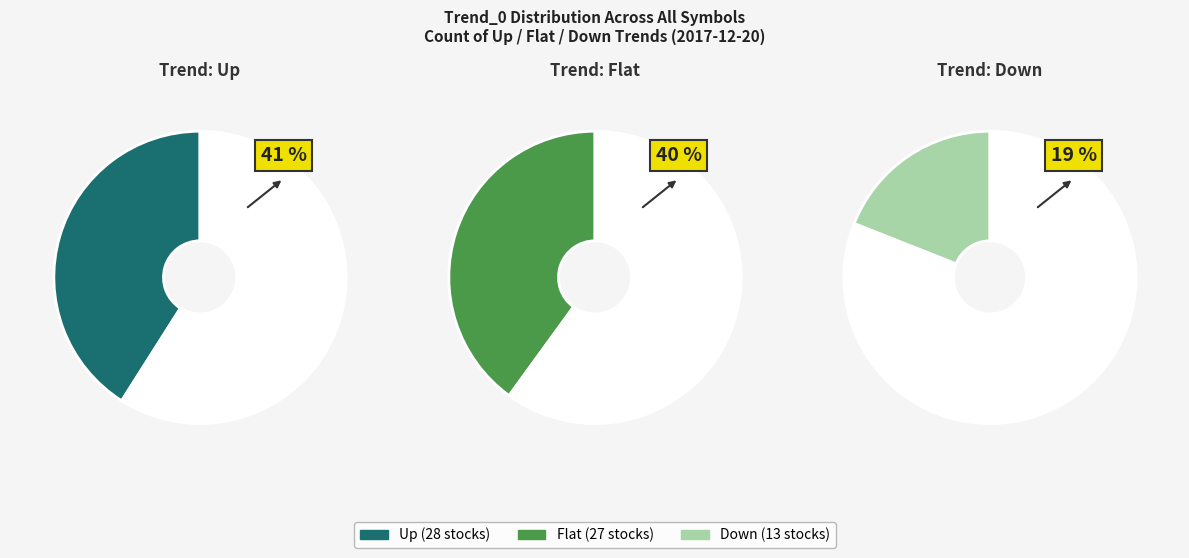

Rank the categories by value from lowest to highest.

Down, Flat, Up